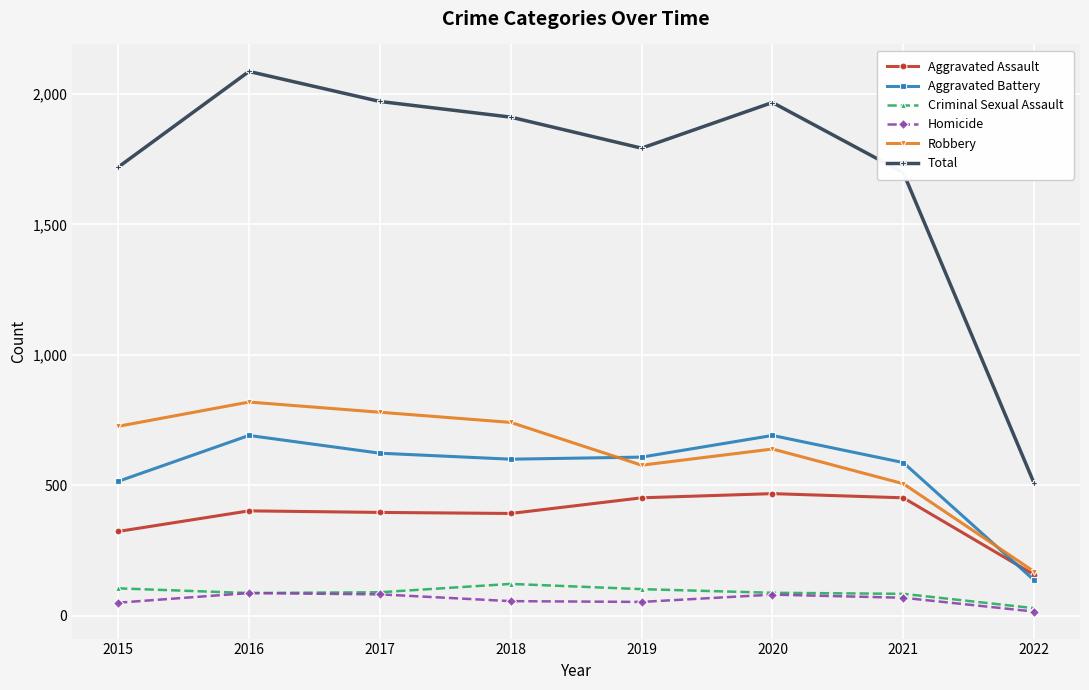

What are all the series names shown in the legend?

Aggravated Assault, Aggravated Battery, Criminal Sexual Assault, Homicide, Robbery, Total